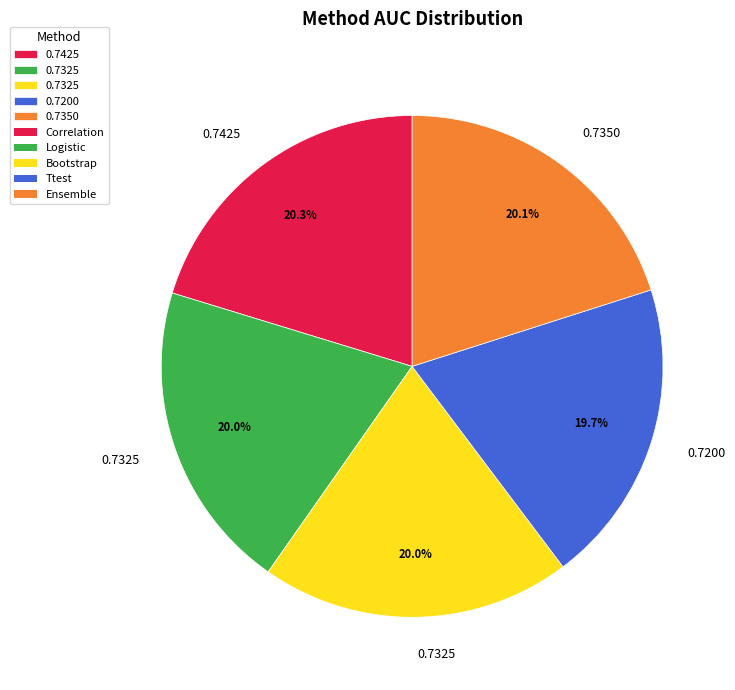

Is there a majority slice in this chart?

No